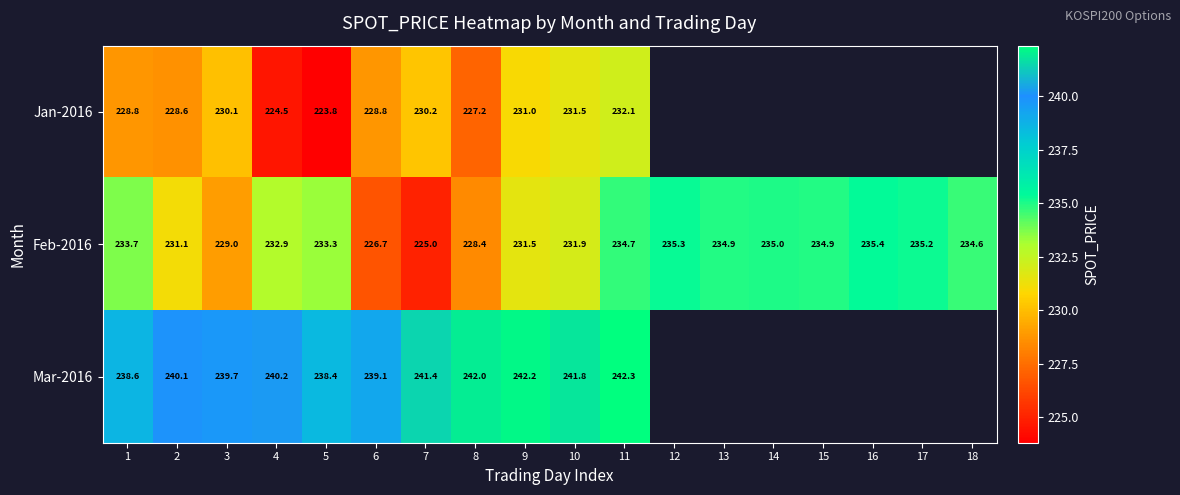

At how many categories does at least one series exceed 233?

18